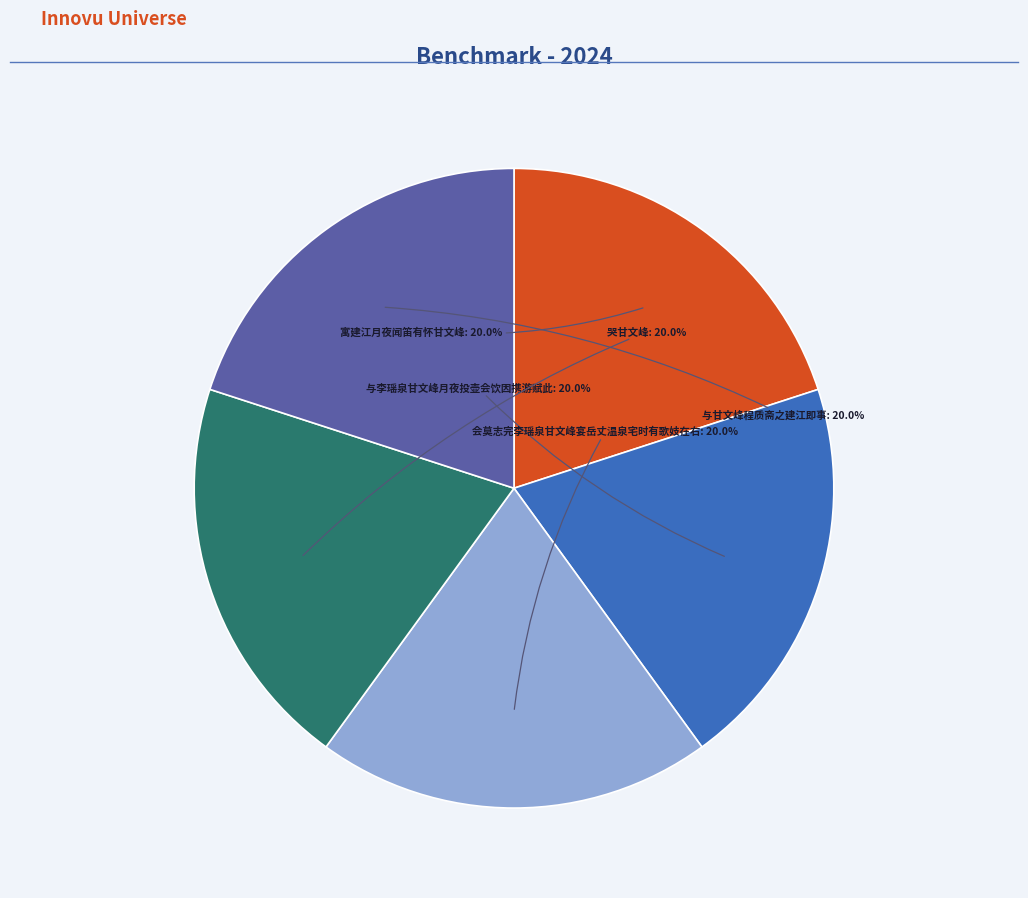

Is there any slice that represents more than half of the pie?

No